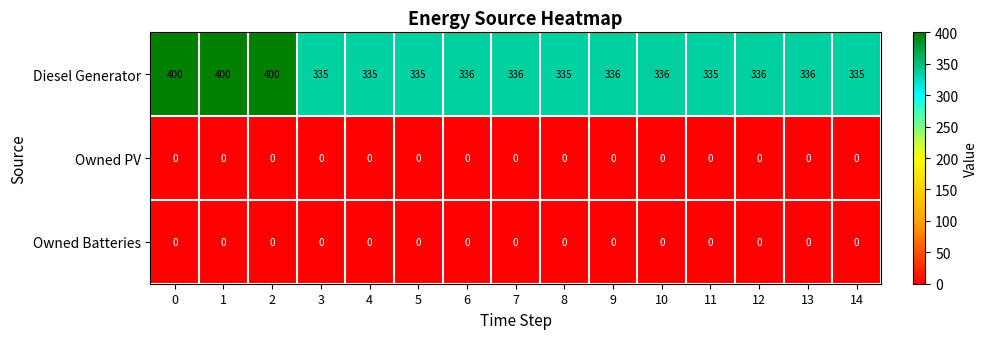

True or false: Diesel Generator has a value of 335 at 11.

True